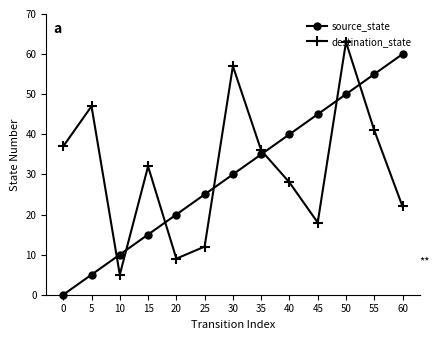

The destination_state series shows 41 at 55. True or false?

True